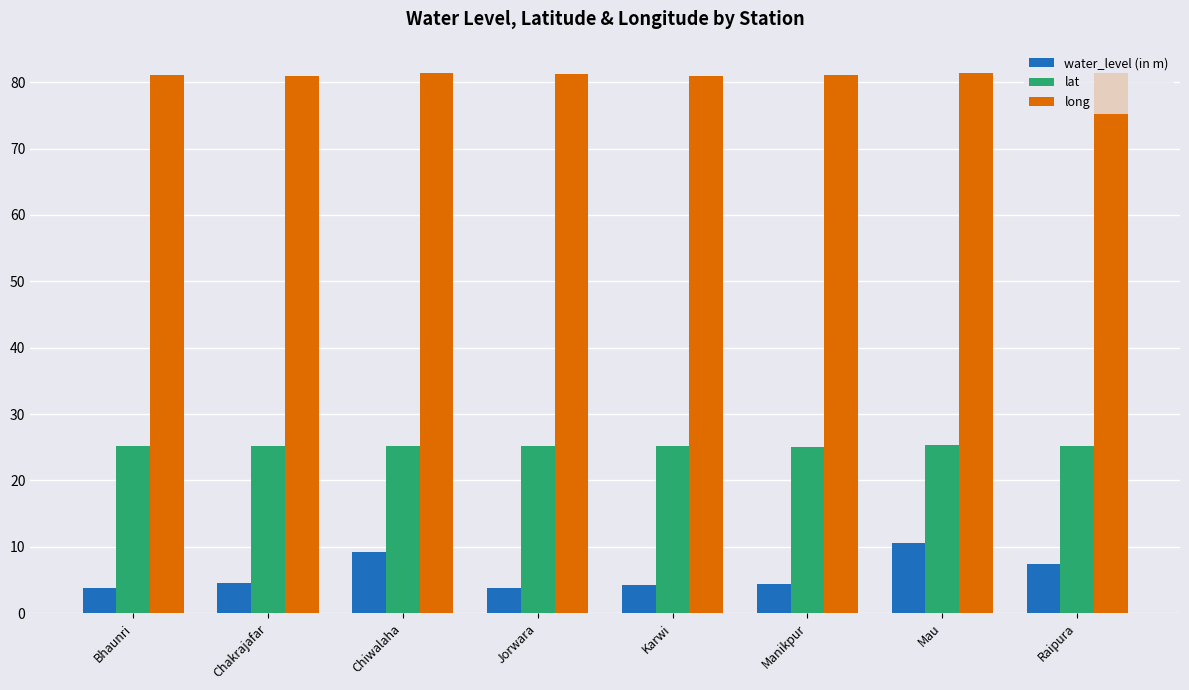

Which series has the largest total across all categories?

long